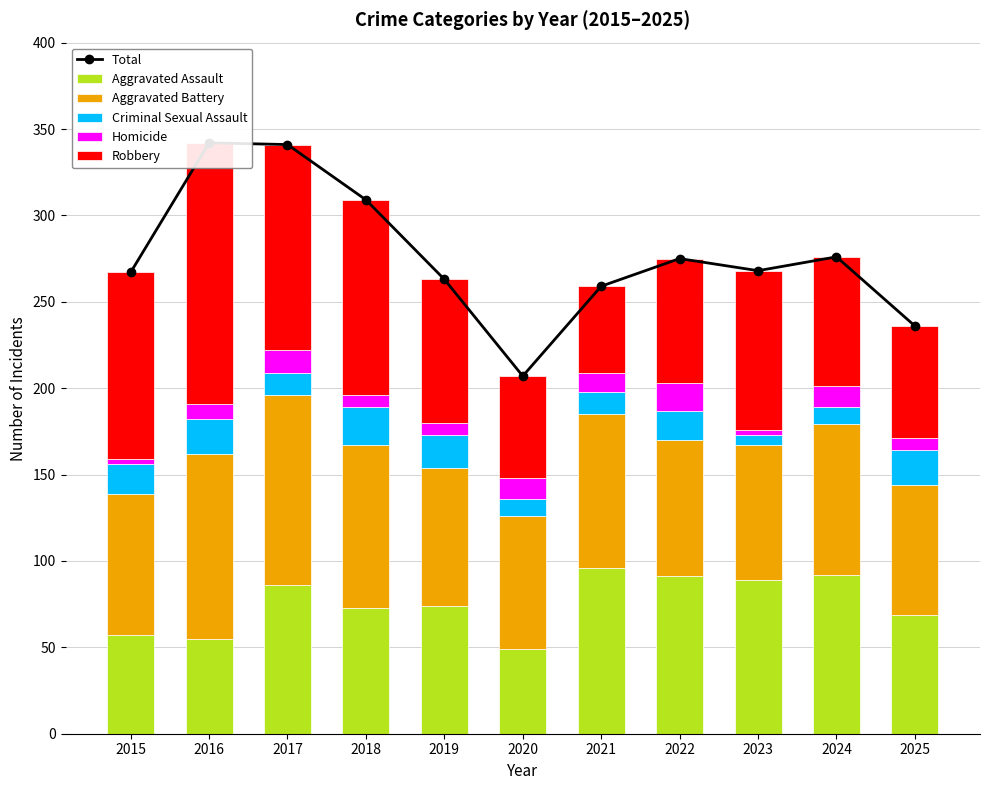

What is the value of the Homicide bar at the 6th from the left?

12